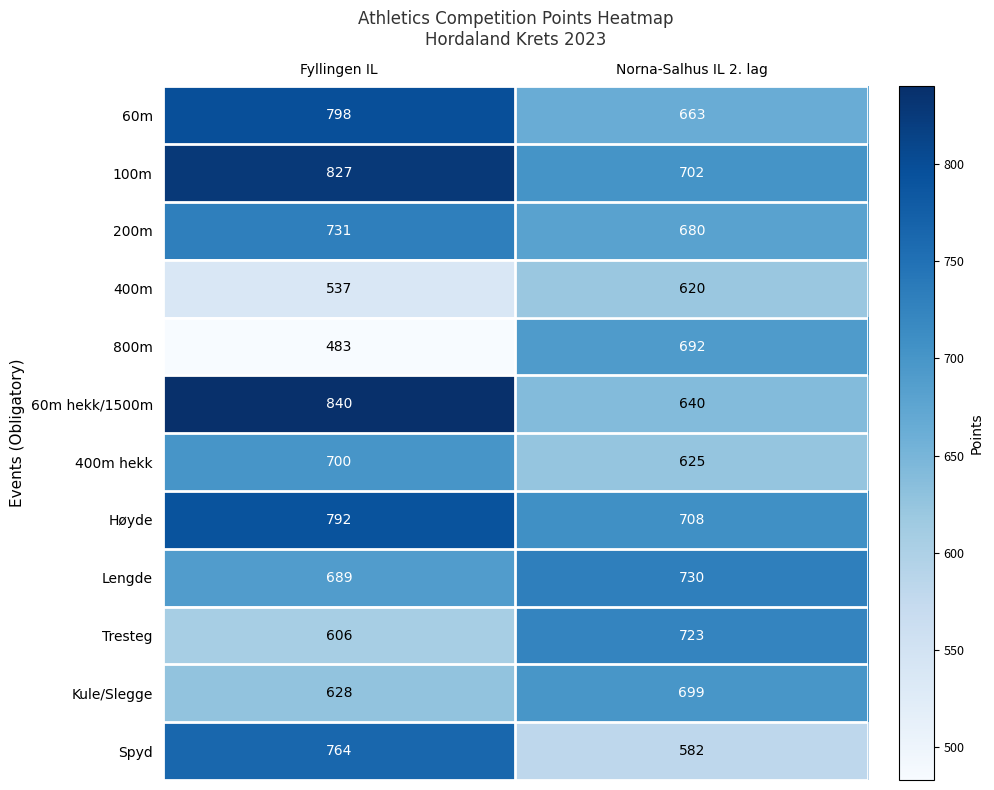

What is the sum of the Tresteg values at Norna-Salhus IL 2. lag and Fyllingen IL?

1329